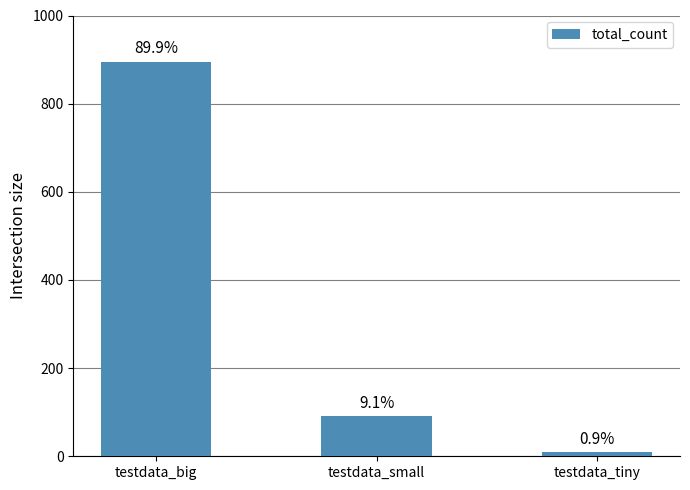

What position from the left is testdata_big?

1